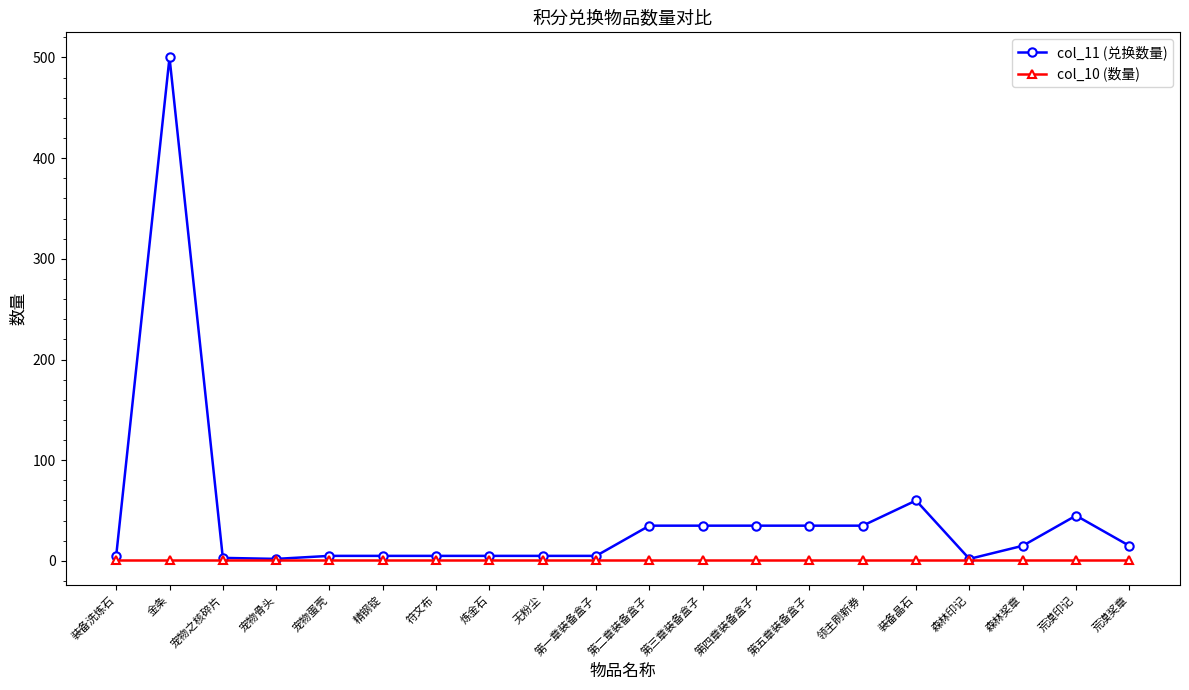

What position from the right is 荒漠奖章?

1